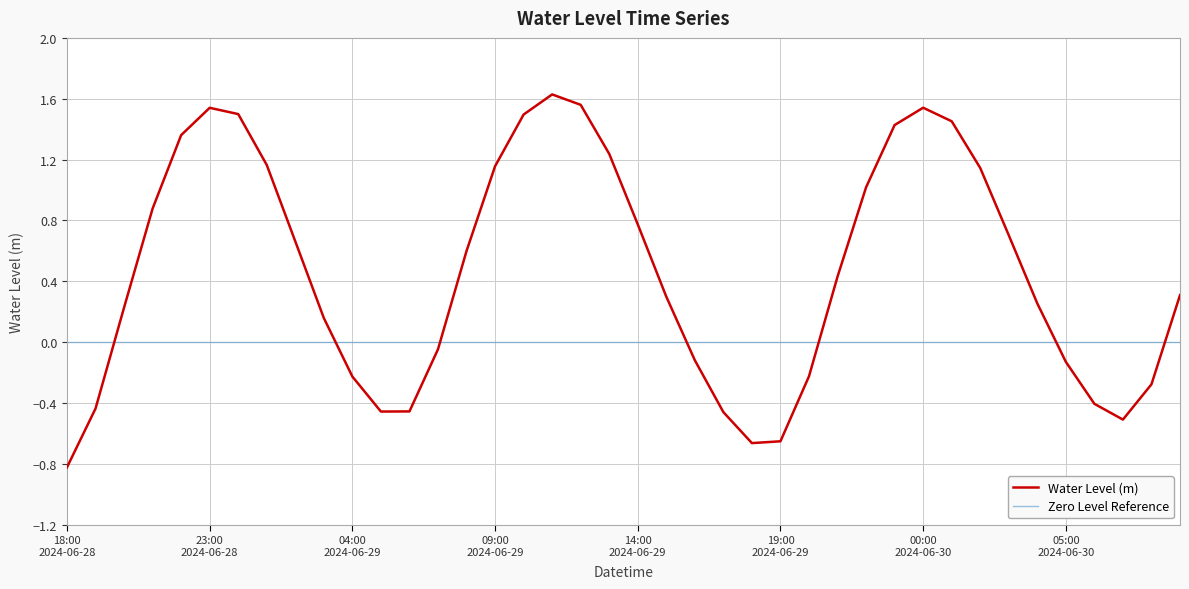

What is the sum of the values at 2024-06-29 18:00 and 2024-06-29 19:00?

-1.3